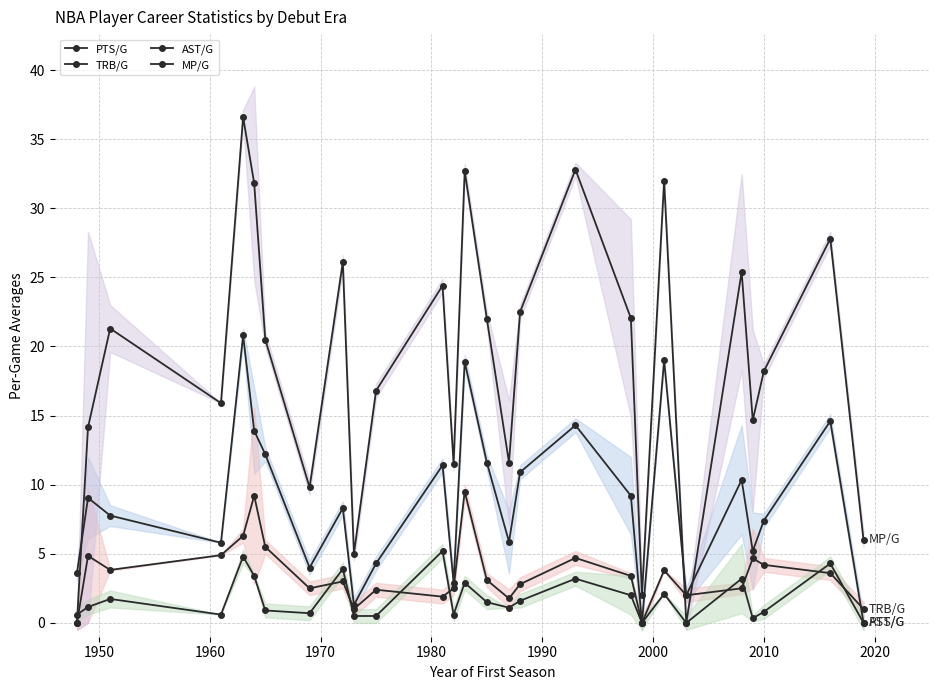

List the series in order of their peak value, lowest first.

AST/G, TRB/G, PTS/G, MP/G